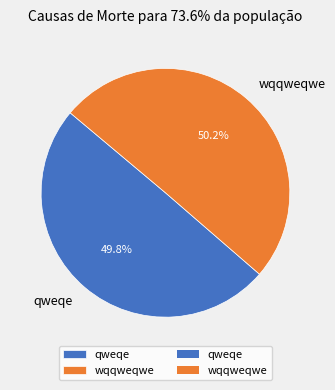

Does any single category account for the majority?

Yes